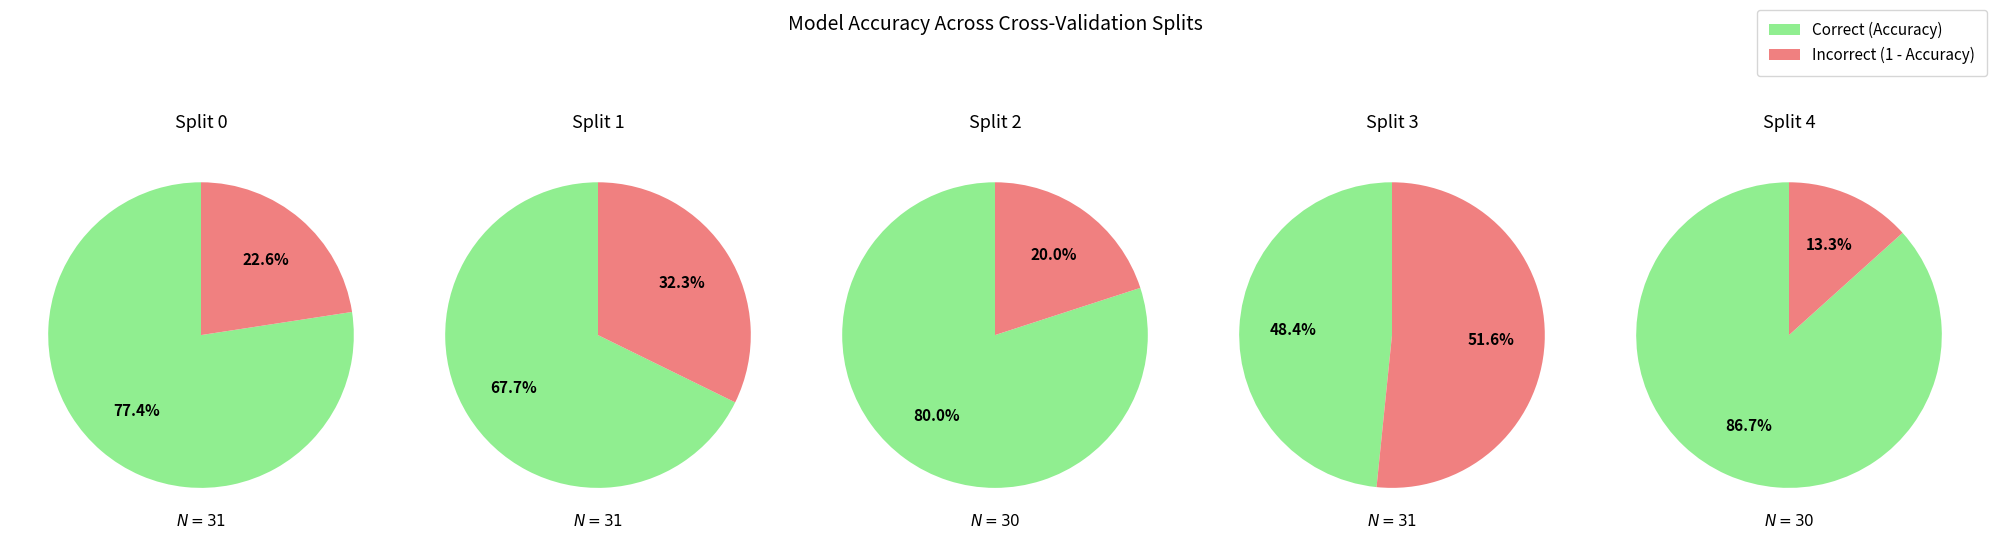

Do Split 0 and Split 1 together represent more than half of the pie?

No